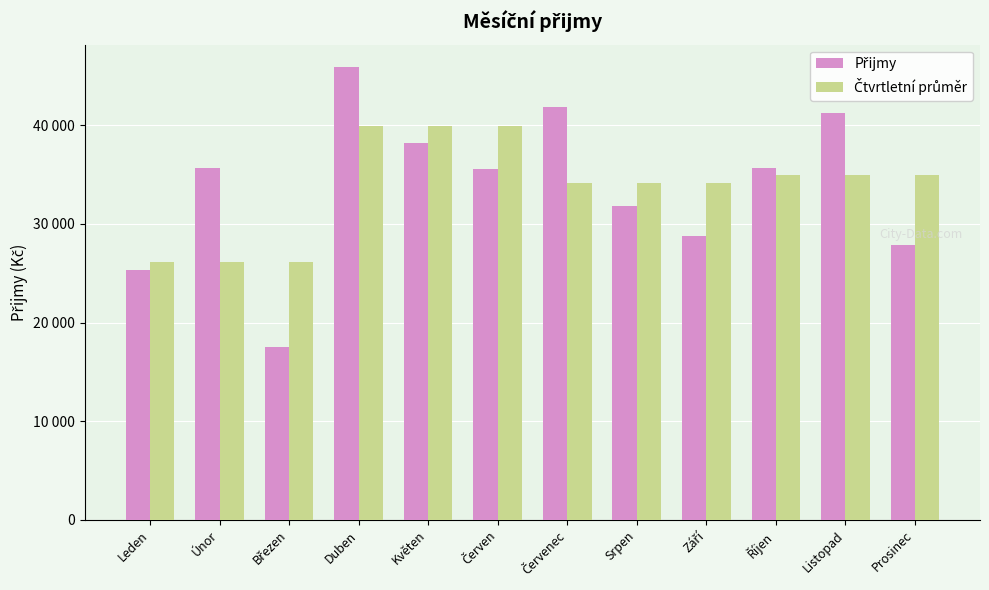

Which category has the highest value across all series?

Duben